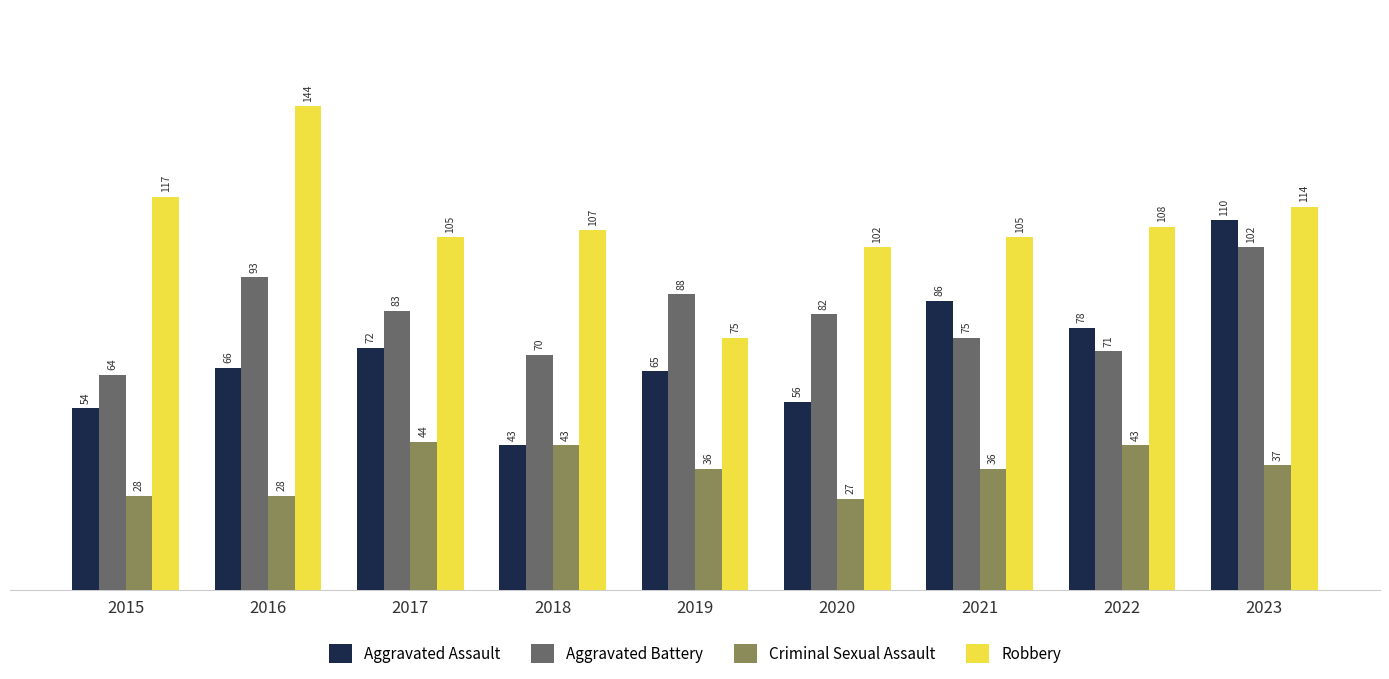

What is the value of the Aggravated Battery bar at the 8th from the left?

71